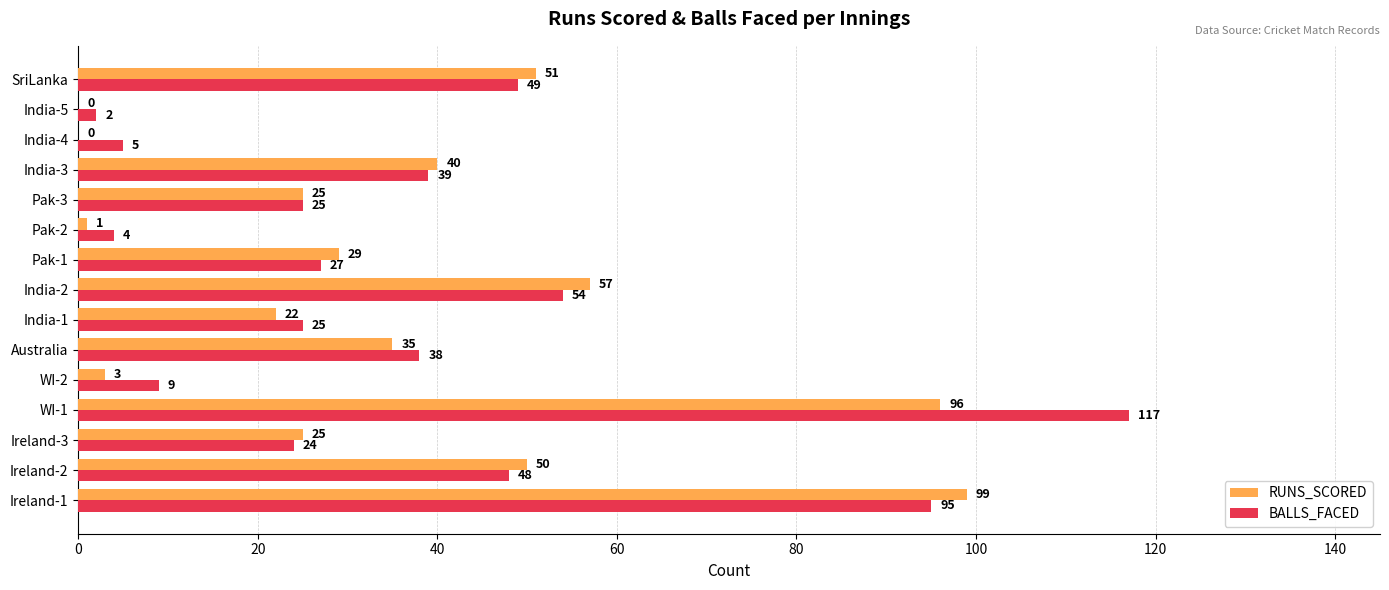

What is the sum of the RUNS_SCORED values at India-2 and India-3?

97